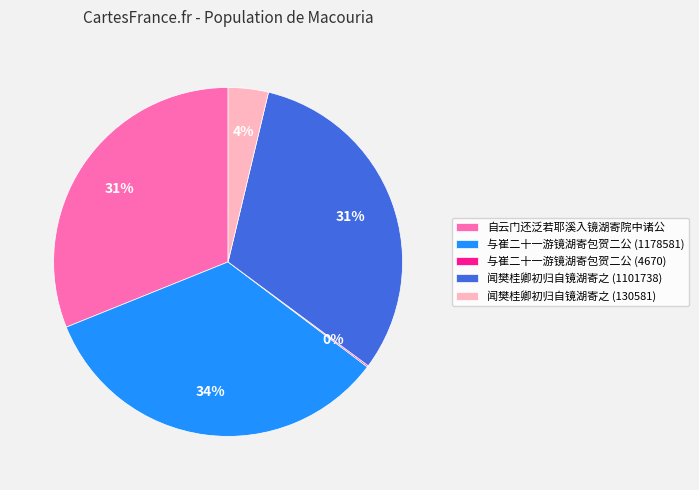

Does 闻樊桂卿初归自镜湖寄之 (130581) account for over 50% of the chart?

No